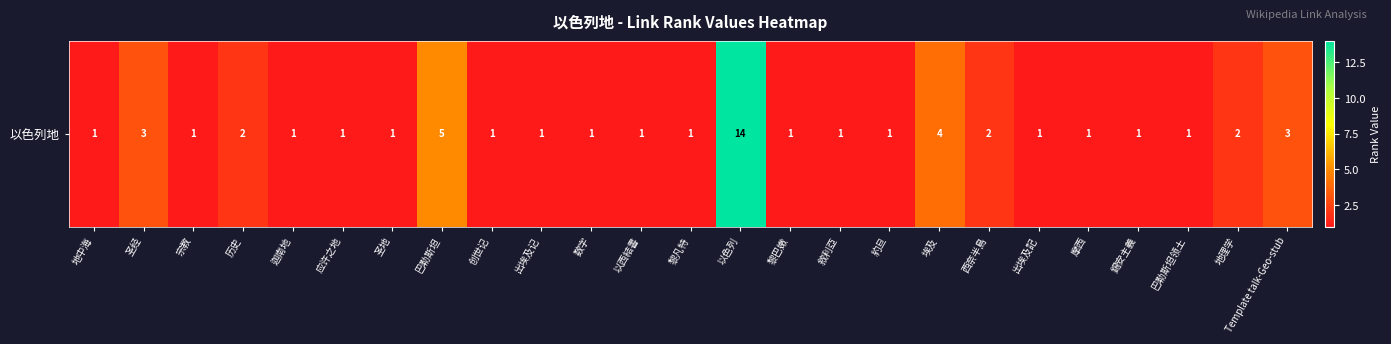

The value at 巴勒斯坦 is 5. True or false?

True